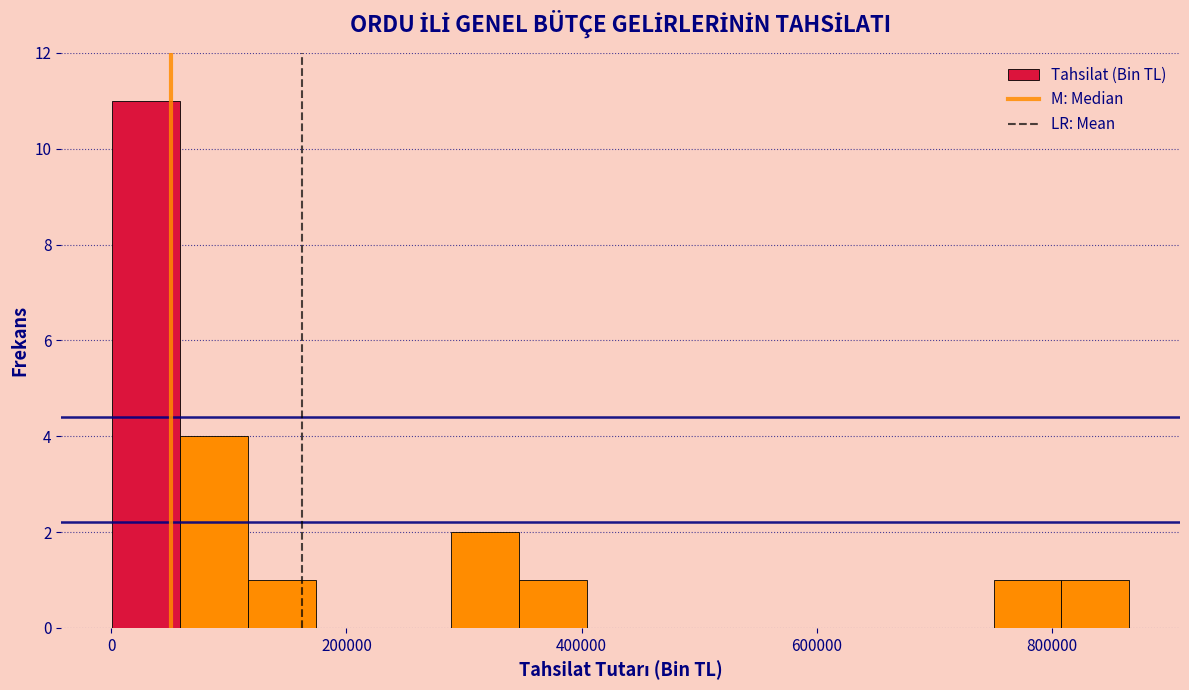

Read against the x-axis, roughly where is the centre of the tallest bar?

20000